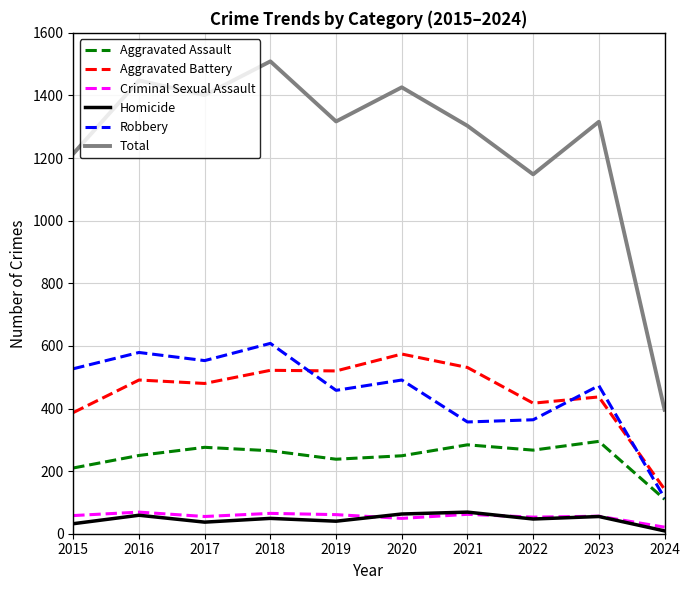

The Total series shows 1509 at 2018. True or false?

True